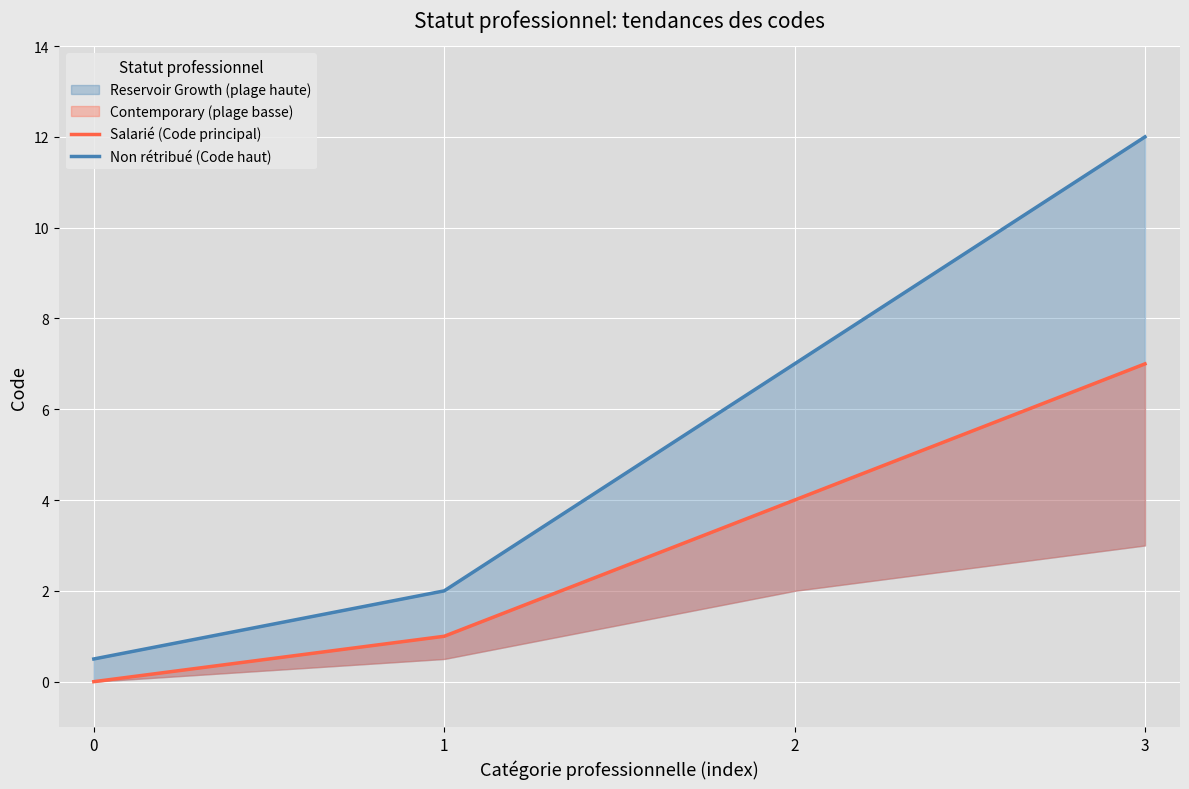

True or false: Salarié (Code principal) and Non rétribué (Code haut) cross at least once.

False